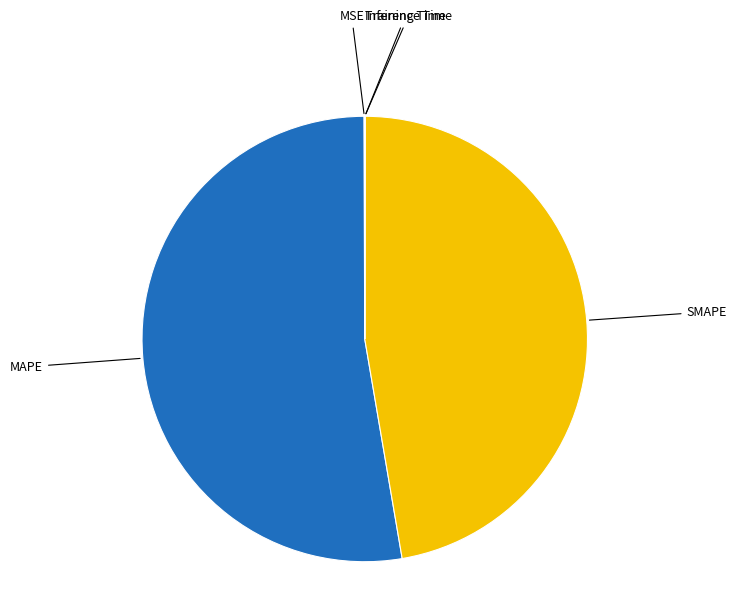

Is there a majority slice in this chart?

Yes